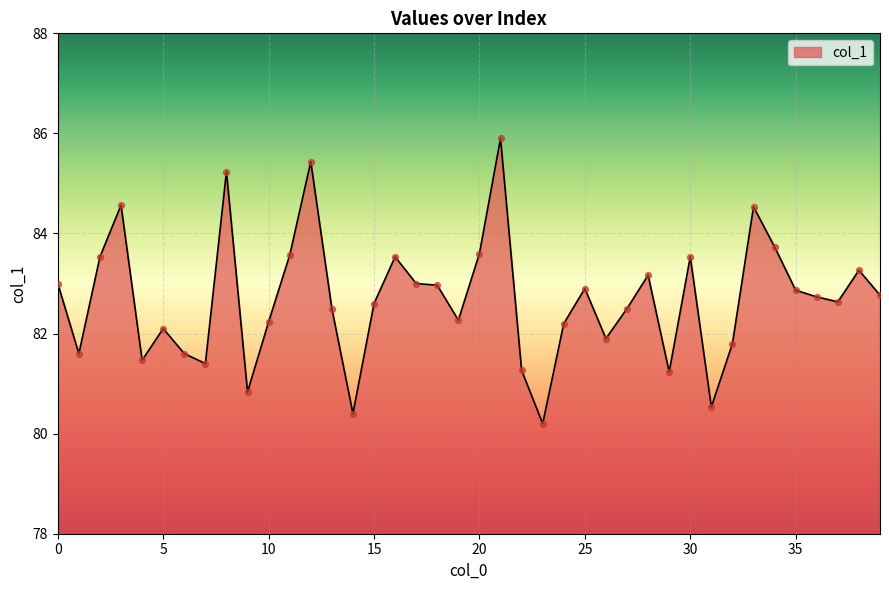

What is the greatest value displayed?

85.9